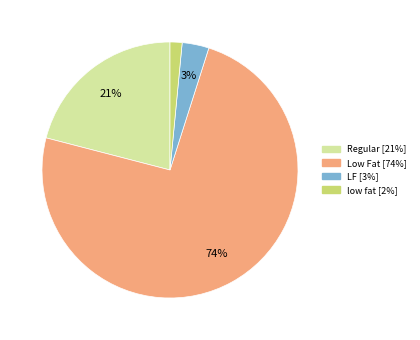

Count the number of slices in the pie.

4